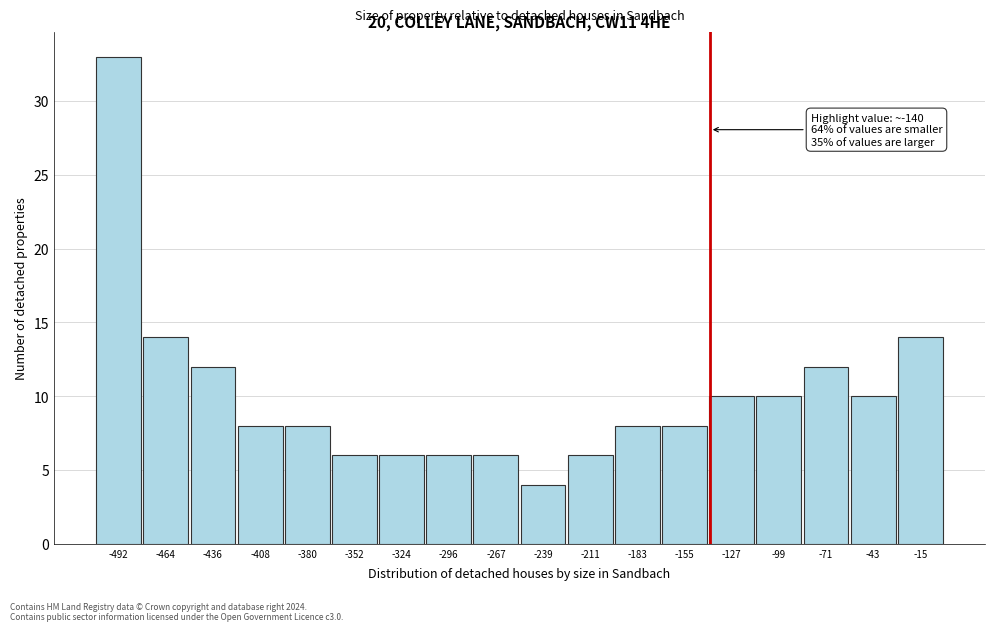

Over which range of the x-axis is the bar tallest?

-505 to -475